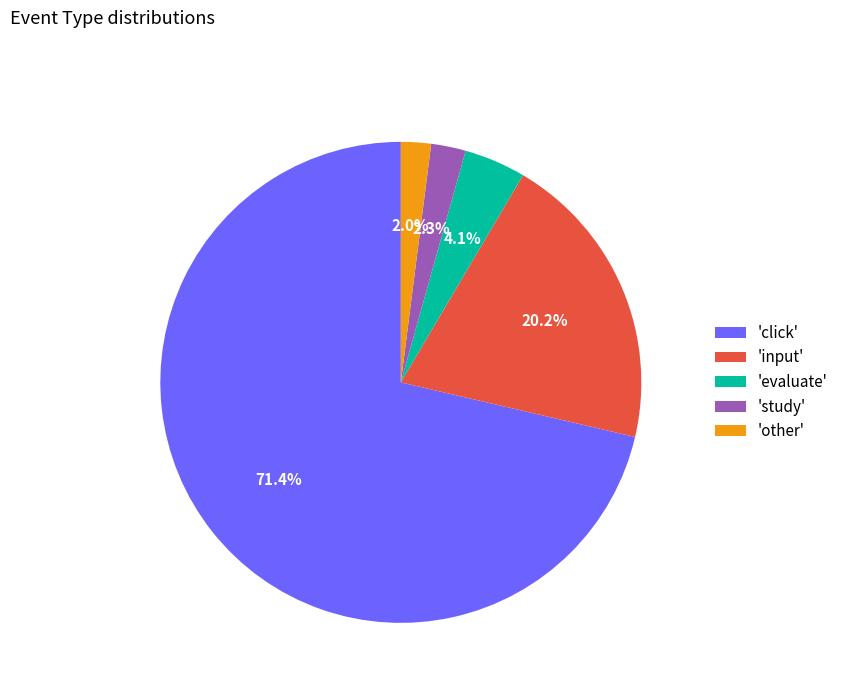

Which has a higher value, 'other' or 'click'?

'click'